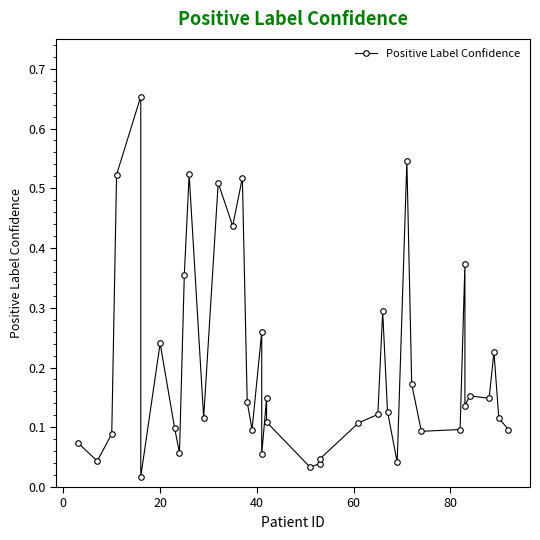

Count the number of data series in this chart.

1